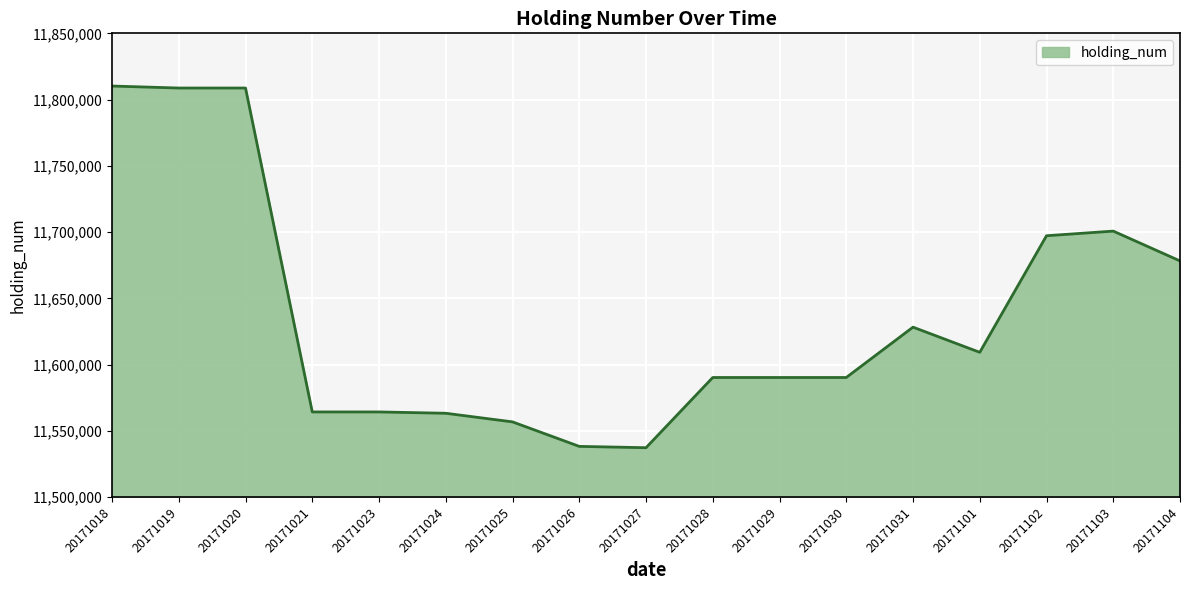

How many lines are shown in the chart?

1